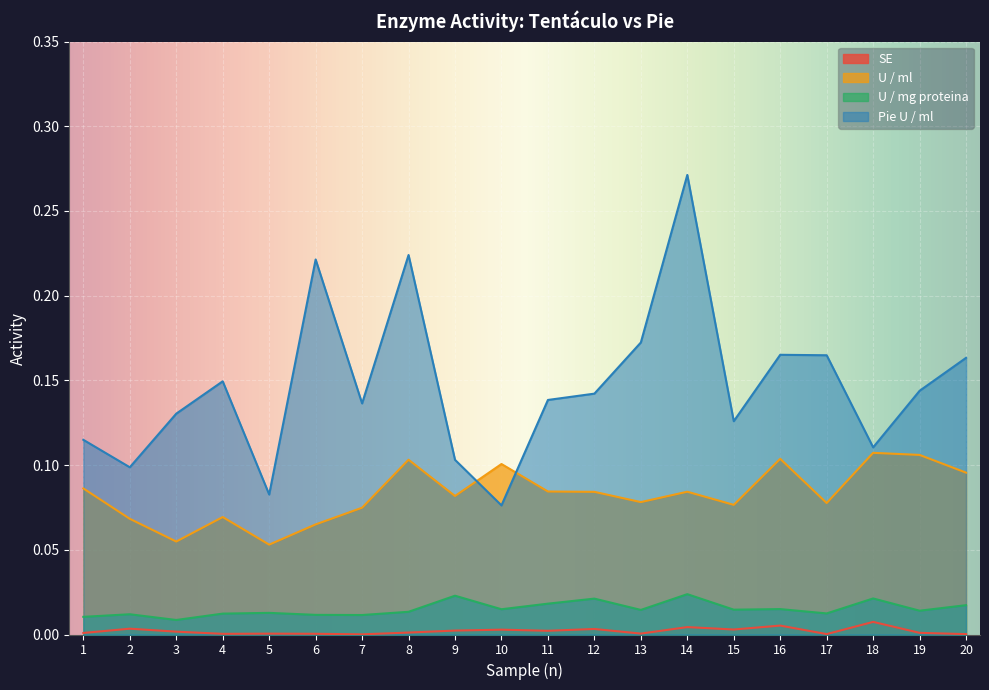

Reading left to right, transcribe all the data shown in this chart.

SE: 0.0	0.0	0.0	0.0	0.0	0.0	0.0	0.0	0.0	0.0	0.0	0.0	0.0	0.0	0.0	0.0	0.0	0.0	0.0	0.0
U / ml: 0.1	0.1	0.1	0.1	0.1	0.1	0.1	0.1	0.1	0.1	0.1	0.1	0.1	0.1	0.1	0.1	0.1	0.1	0.1	0.1
U / mg proteina: 0.0	0.0	0.0	0.0	0.0	0.0	0.0	0.0	0.0	0.0	0.0	0.0	0.0	0.0	0.0	0.0	0.0	0.0	0.0	0.0
Pie U / ml: 0.1	0.1	0.1	0.1	0.1	0.2	0.1	0.2	0.1	0.1	0.1	0.1	0.2	0.3	0.1	0.2	0.2	0.1	0.1	0.2